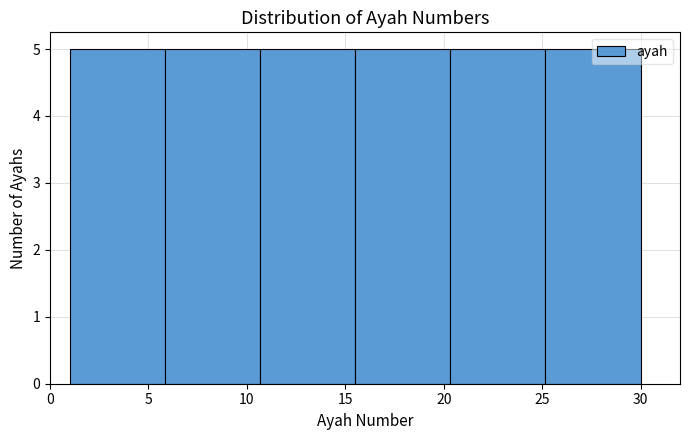

What is the height of the bar covering 10.5 to 15.5 on the x-axis? Neither the bar edges nor the heights are printed on the chart, so give them approximately, as read against the axes.

5